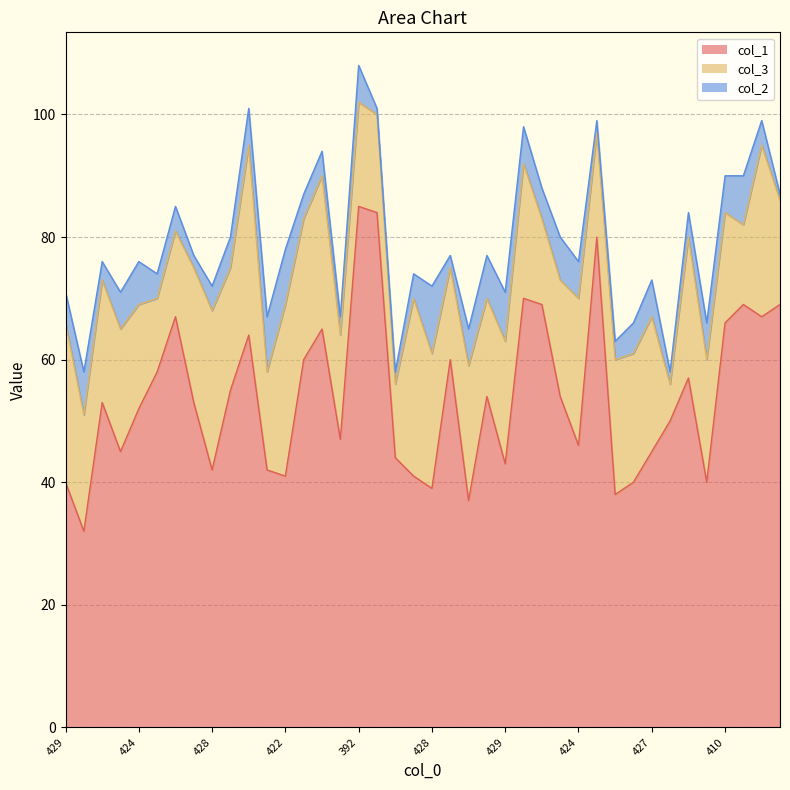

Reading left to right, list all the values displayed in this chart.

col_1: 429=40	442=32	424=53	429=45	424=52	426=58	415=67	423=53	428=42	420=55	399=64	433=42	422=41	413=60	406=65	433=47	392=85	399=84	442=44	426=41	428=39	423=60	435=37	423=54	429=43	402=70	412=69	420=54	424=46	401=80	437=38	434=40	427=45	442=50	416=57	434=40	410=66	410=69	401=67	413=69
col_3: 429=26	442=19	424=20	429=20	424=17	426=12	415=14	423=22	428=26	420=20	399=31	433=16	422=28	413=23	406=25	433=17	392=17	399=16	442=12	426=29	428=22	423=15	435=22	423=16	429=20	402=22	412=14	420=19	424=24	401=17	437=22	434=21	427=22	442=6	416=23	434=20	410=18	410=13	401=28	413=17
col_2: 429=5	442=7	424=3	429=6	424=7	426=4	415=4	423=2	428=4	420=5	399=6	433=9	422=9	413=4	406=4	433=3	392=6	399=1	442=2	426=4	428=11	423=2	435=6	423=7	429=8	402=6	412=5	420=7	424=6	401=2	437=3	434=5	427=6	442=2	416=4	434=6	410=6	410=8	401=4	413=1